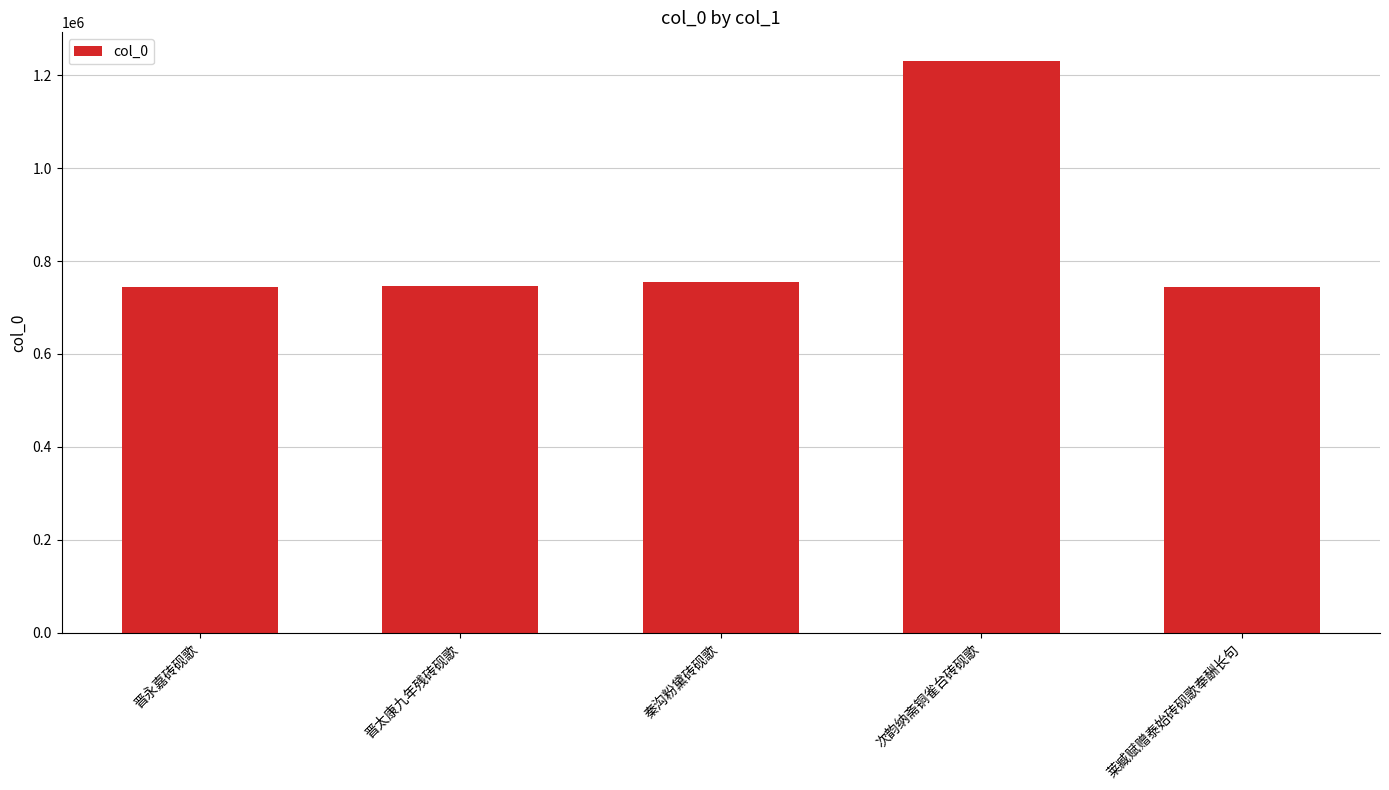

What is the sum of all values?

4220705